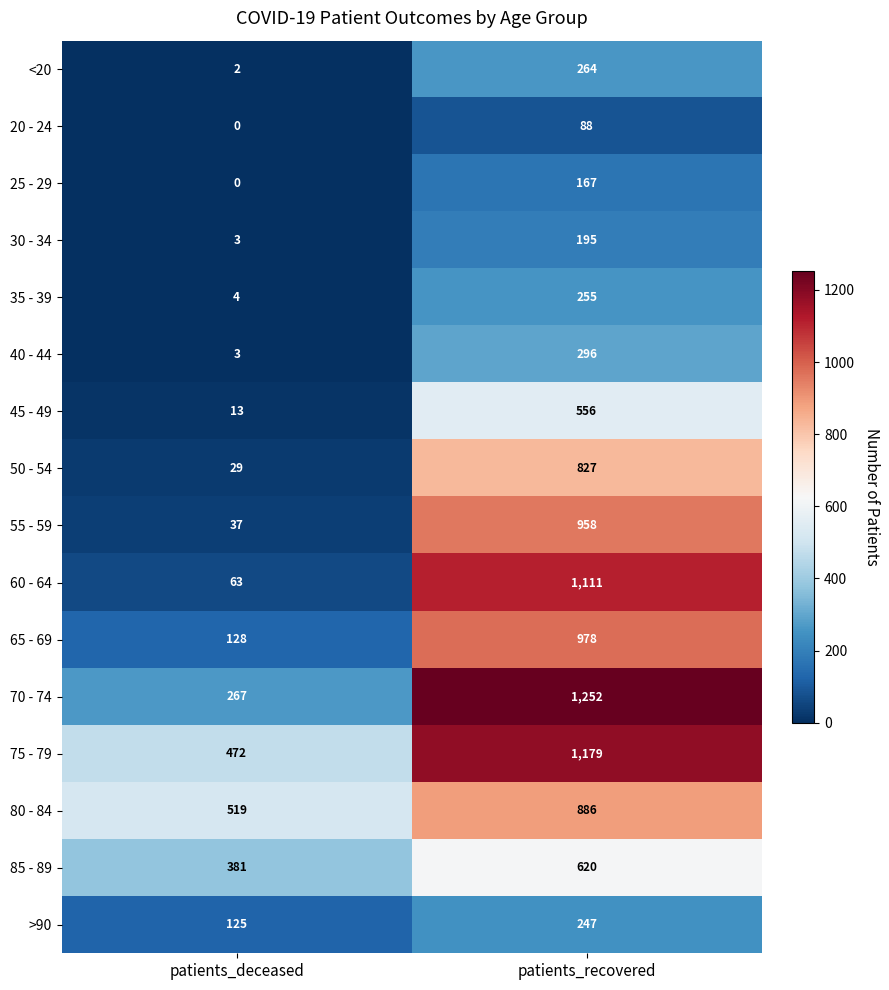

Which series has the widest spread of values?

60 - 64